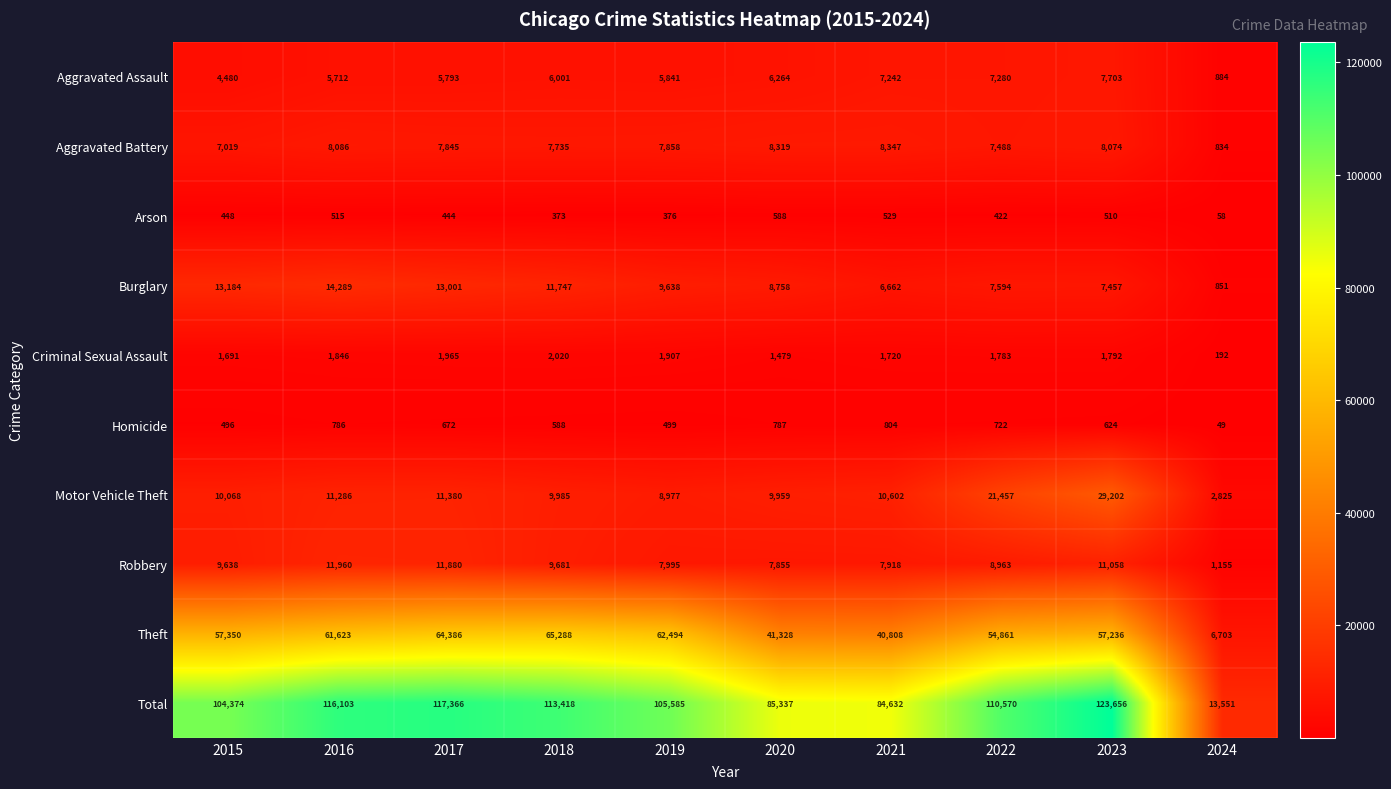

True or false: Motor Vehicle Theft has a value of 8977 at 2019.

True